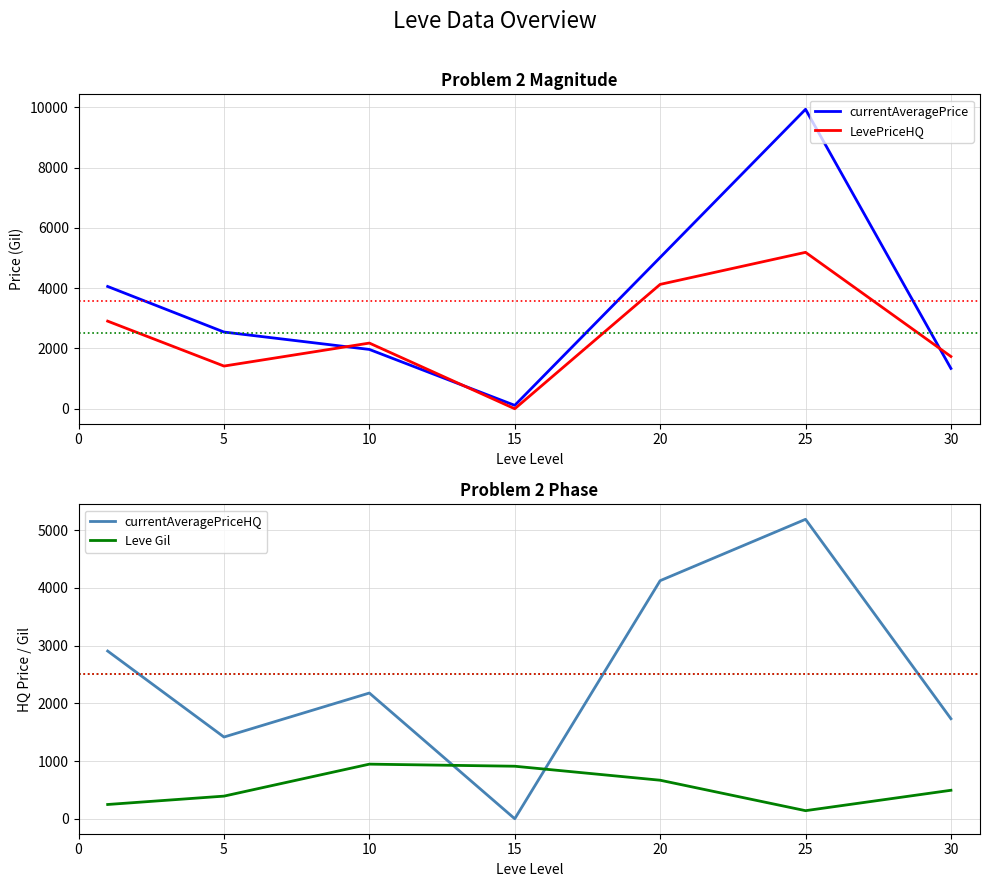

Between which two adjacent categories do currentAveragePriceHQ and Leve Gil first intersect?

10 and 15